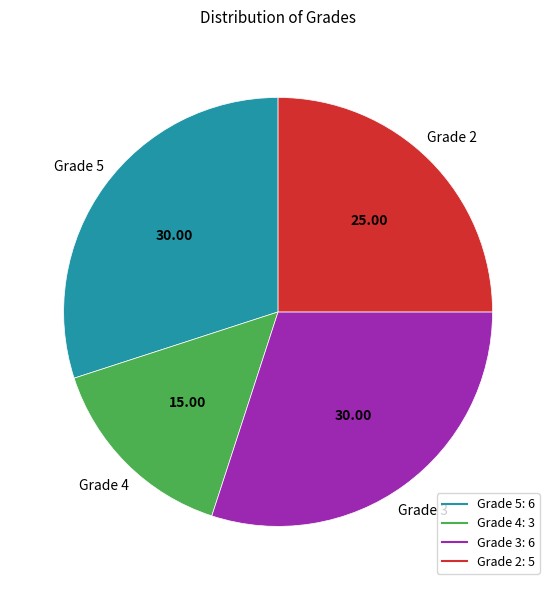

Is there a majority slice in this chart?

No